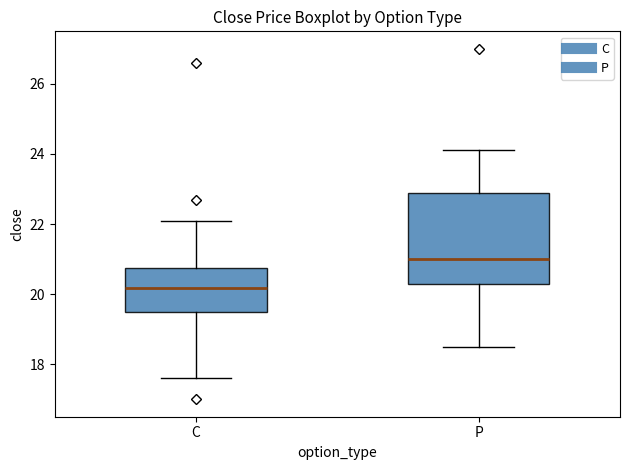

Reading left to right, read every box against the y-axis: the position of its median line, the range the box covers, and the ends of its whiskers. The values are not printed on the chart, so give them approximately, as read against the axis.

C: median 20.2, box 19.4 to 20.8, whiskers 17.6 to 22.2
P: median 21.0, box 20.4 to 22.8, whiskers 18.6 to 24.2